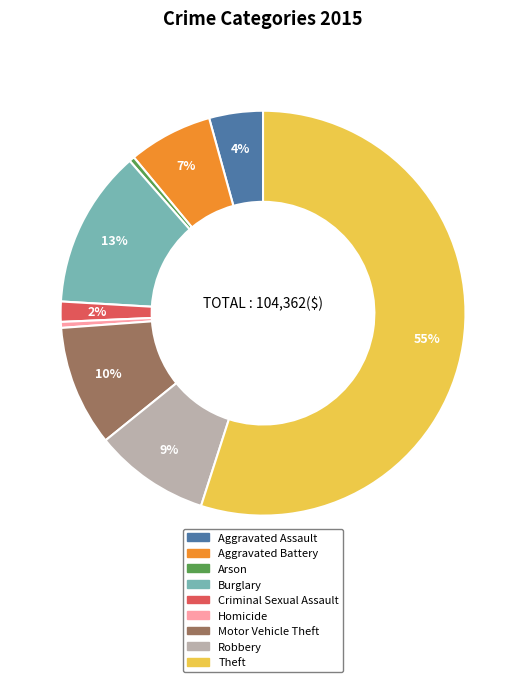

Combined, do Motor Vehicle Theft and Robbery account for over 50%?

No